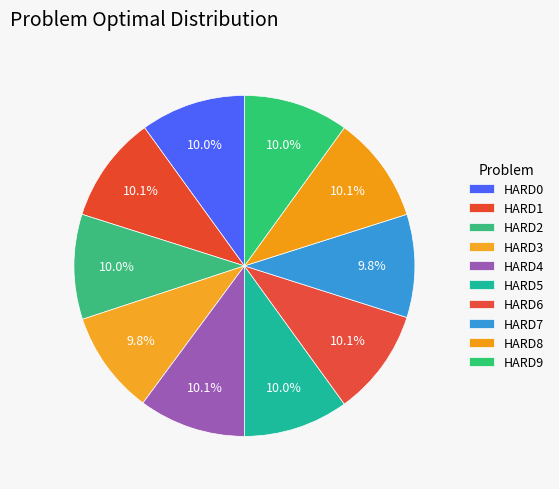

Does any single category account for the majority?

No